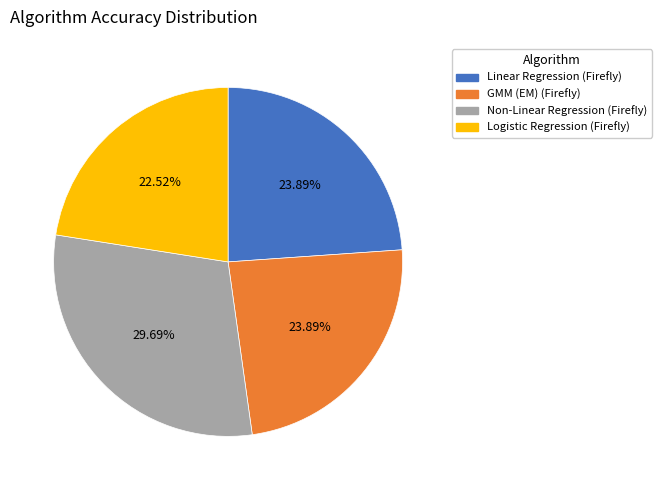

To the nearest percent, what is the difference between the Logistic Regression (Firefly) and Non-Linear Regression (Firefly) slice percentages?

7%